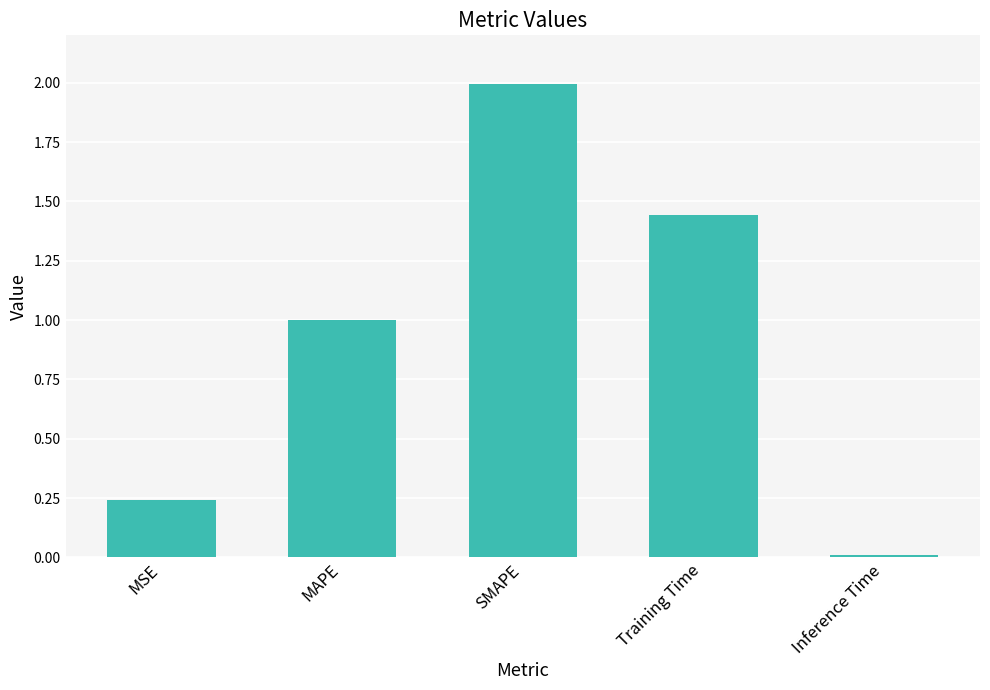

What is the sum of the values at MAPE and Training Time?

2.4